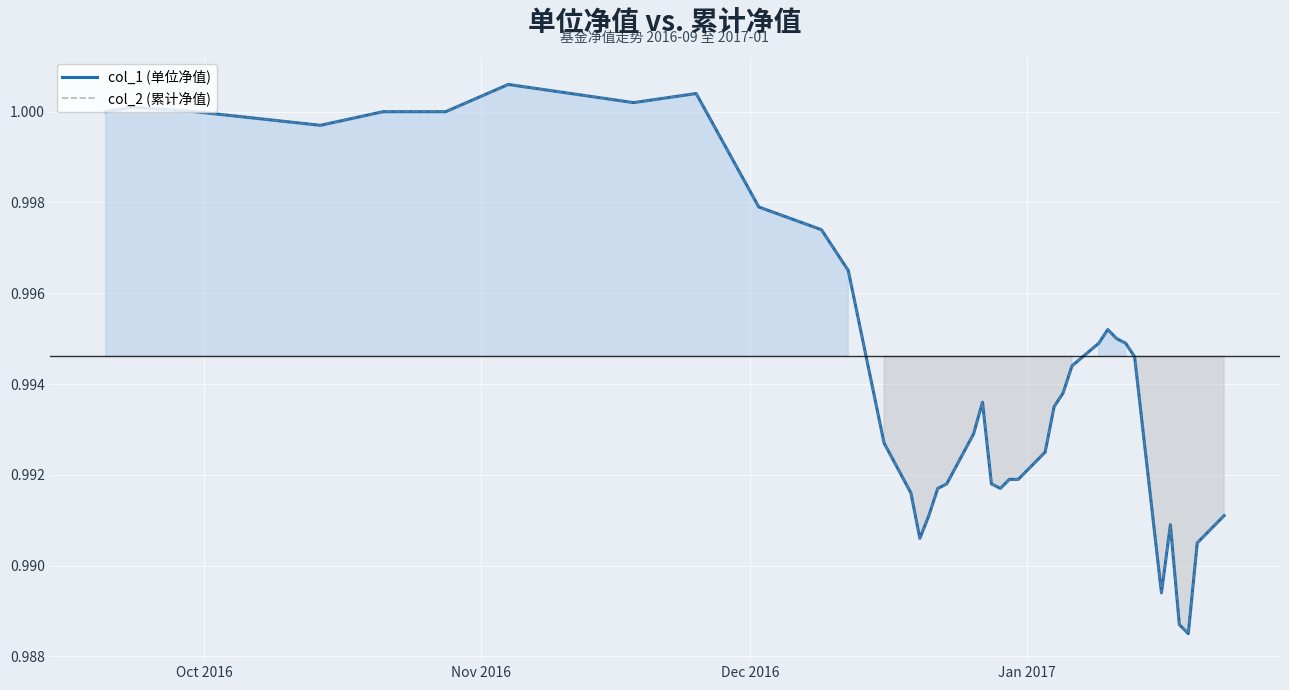

Is it true that col_2 (累计净值) equals 0.2 at 27?

False